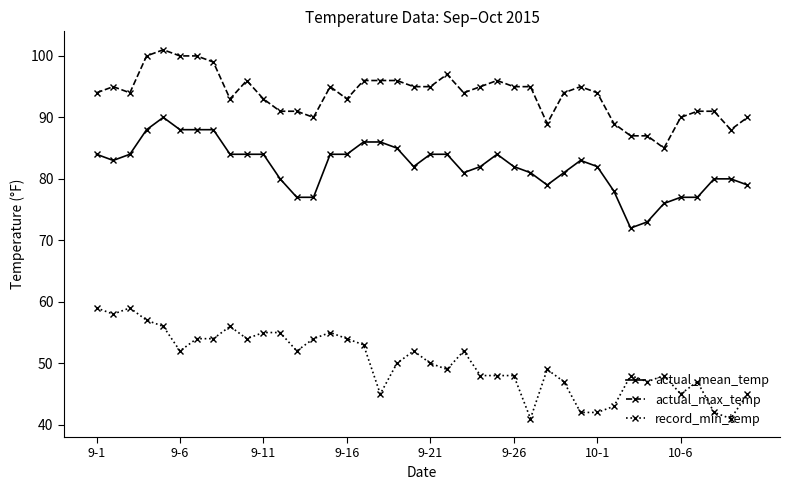

True or false: actual_mean_temp has more than 0 points higher than both neighbors.

True